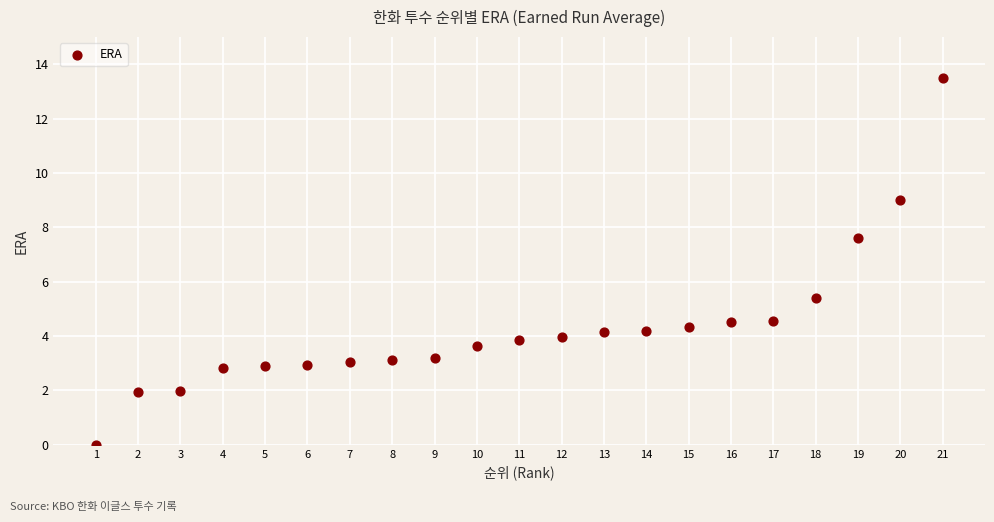

What Y value in the scatter plot is closest to 6?

5.4